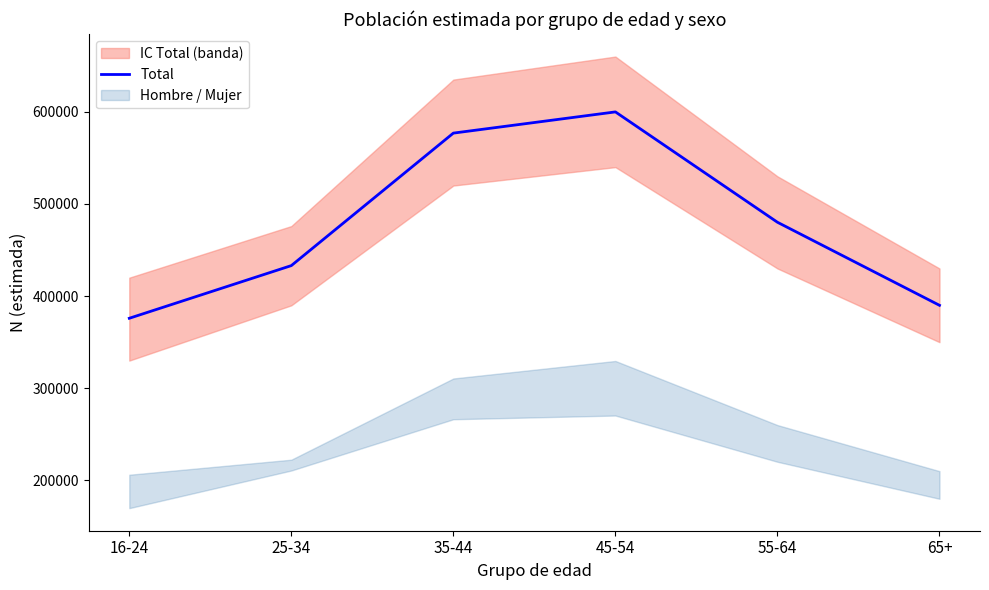

What is the average value?

476008